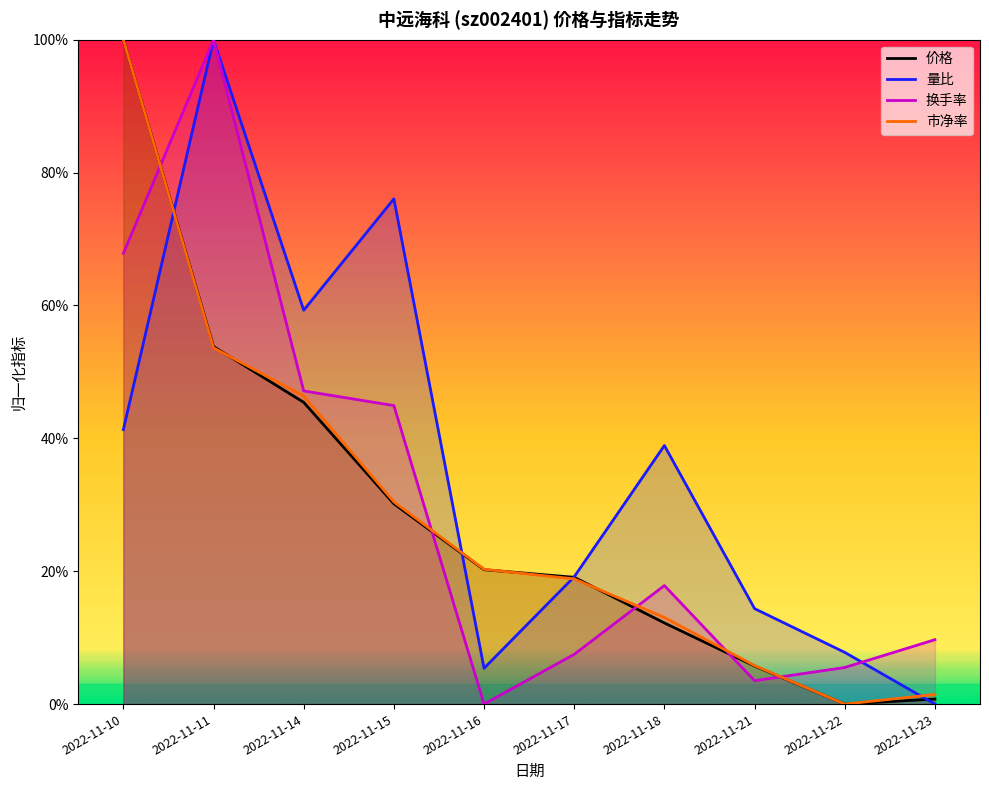

True or false: 换手率 and 价格 intersect in this chart.

True